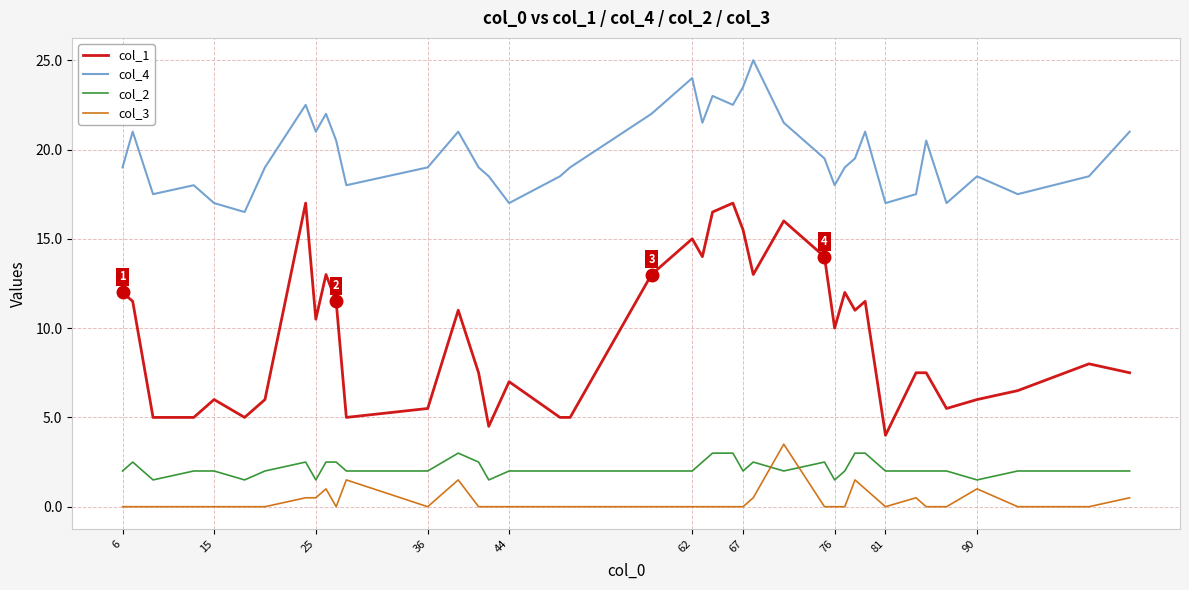

Which series has the largest total across all categories?

col_4